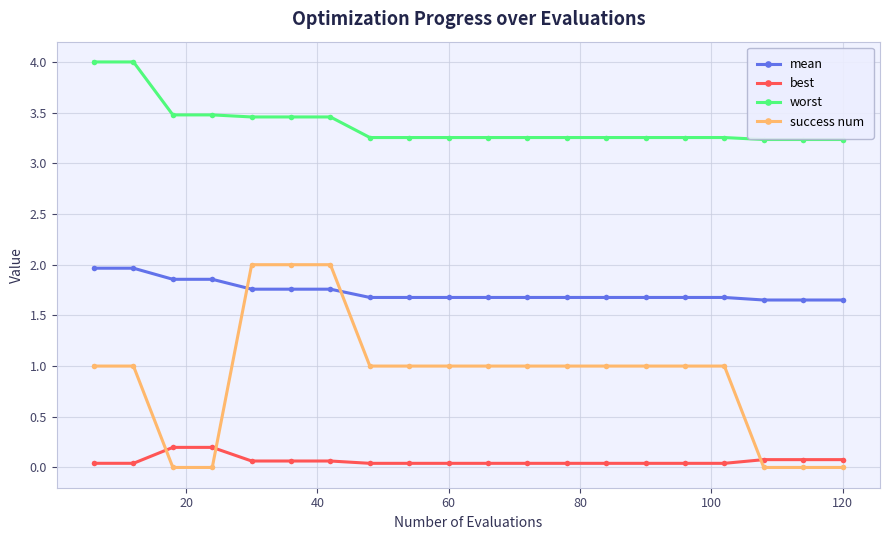

What is the sum of all best values?

1.3